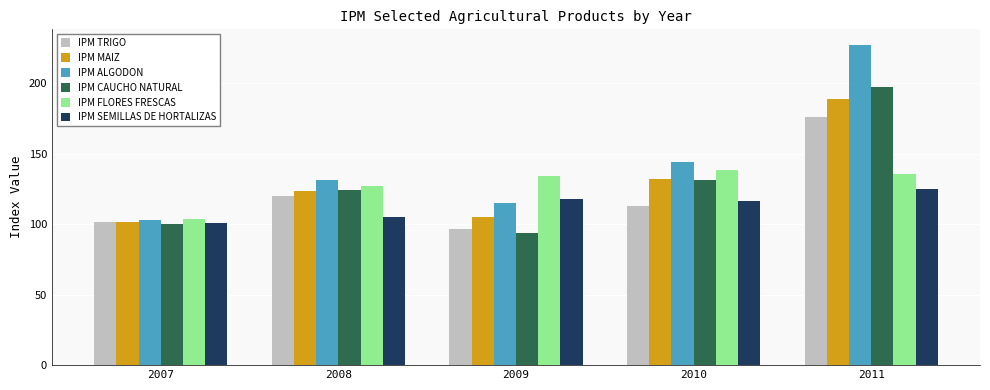

What is the average value of the IPM FLORES FRESCAS series?

127.9